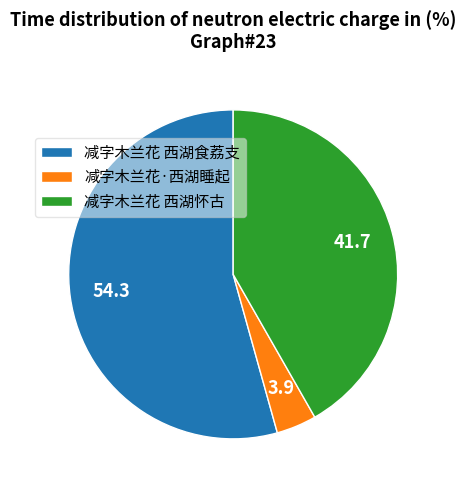

Which slice is the largest?

减字木兰花 西湖食荔支